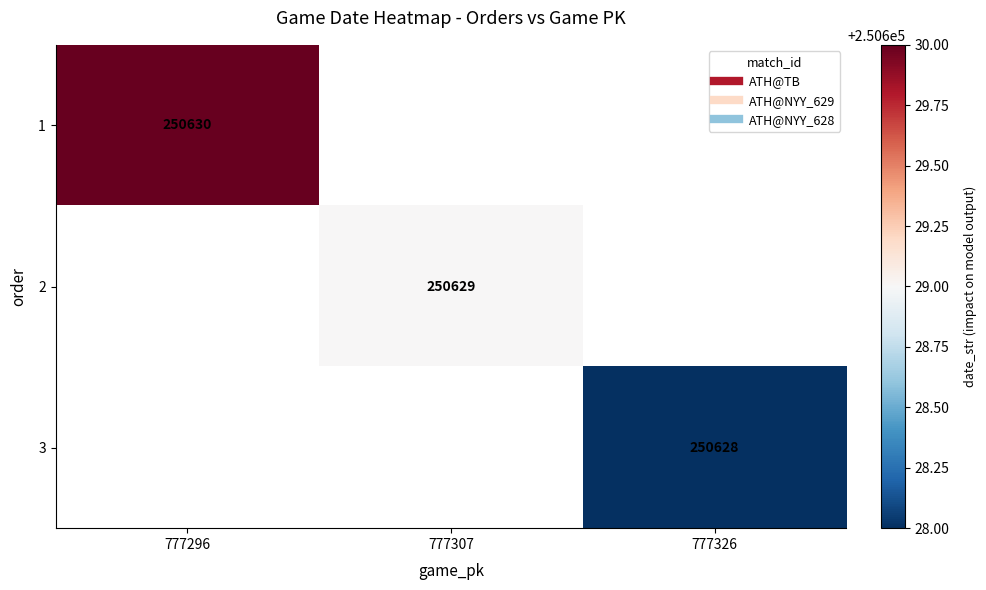

At which label does 2 reach its minimum?

777296